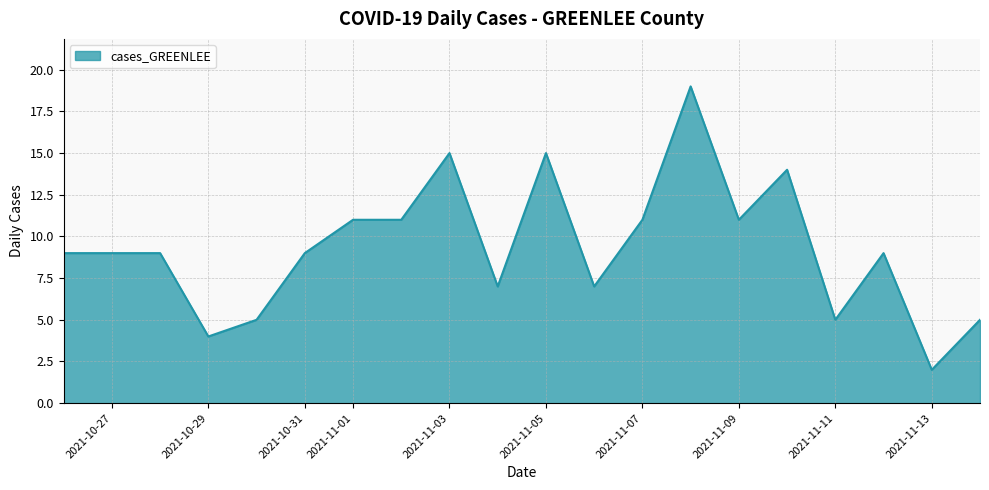

What is the average value?

9